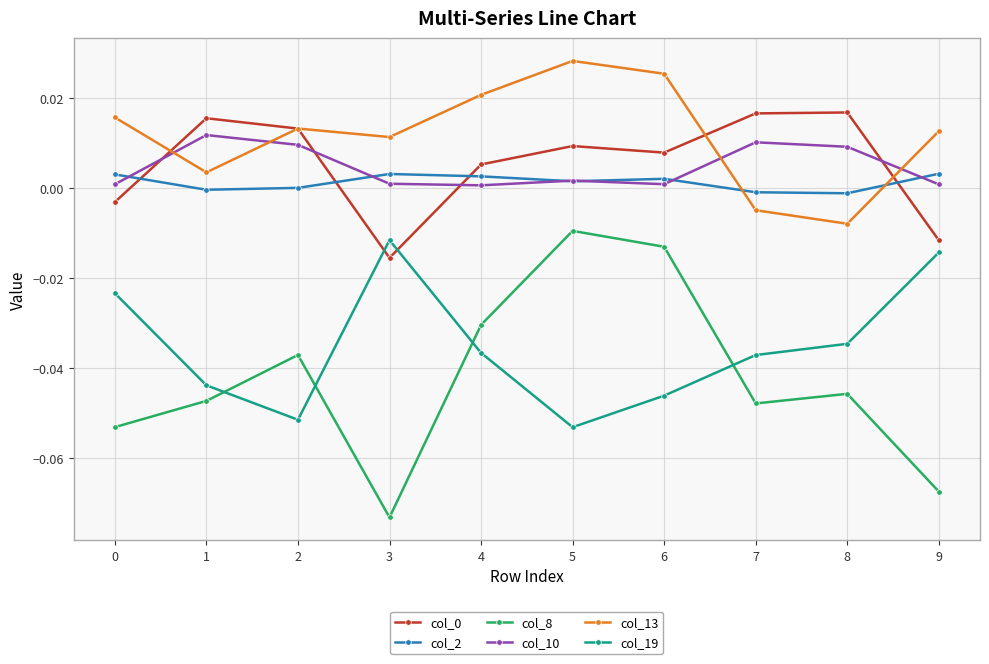

How many series are shown in this chart?

6